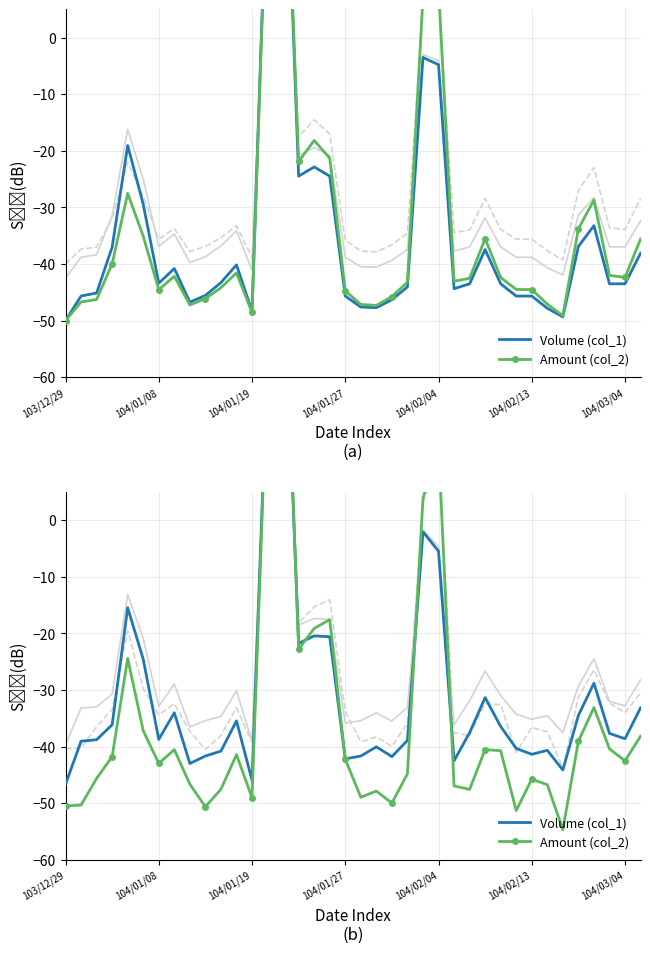

What is the minimum value for Amount (col_2)?

-54.7